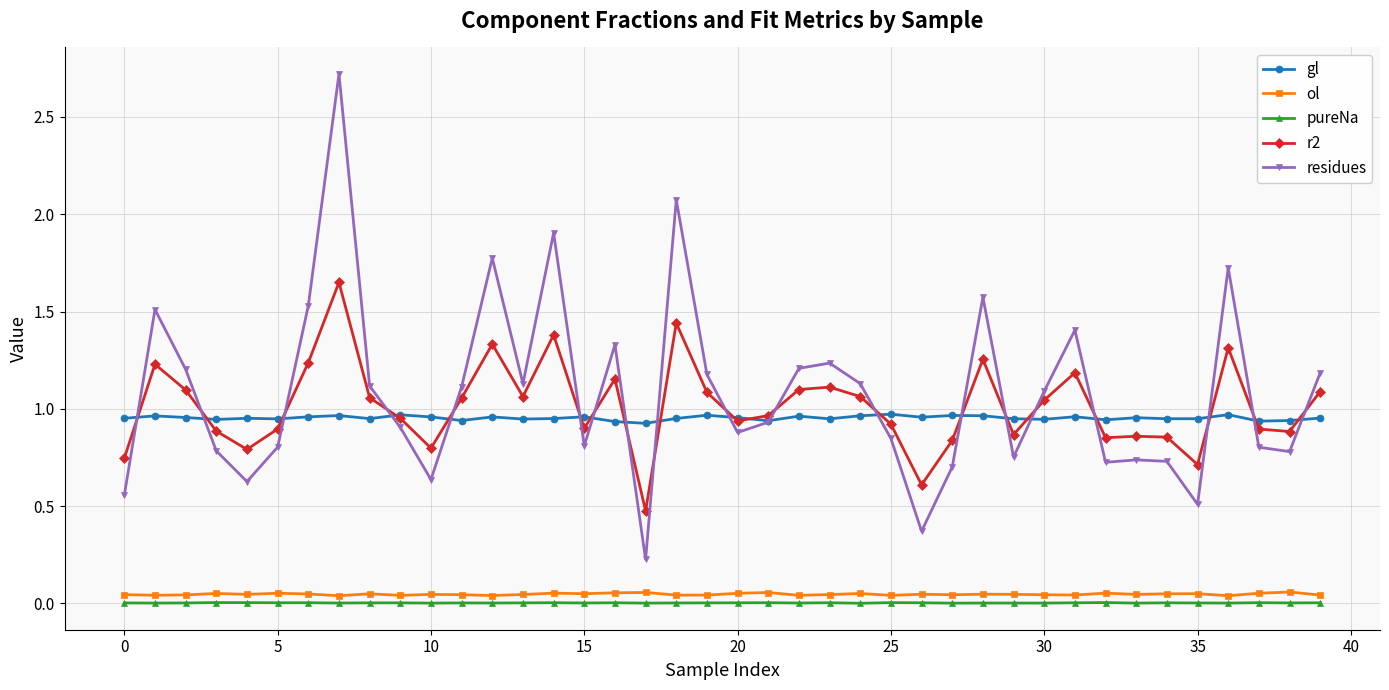

How many distinct data groups are displayed?

5